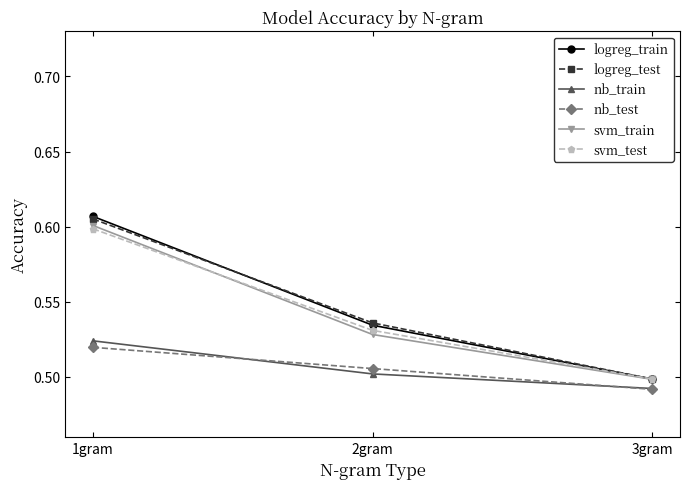

What is the total value across all series at 1gram?

3.5